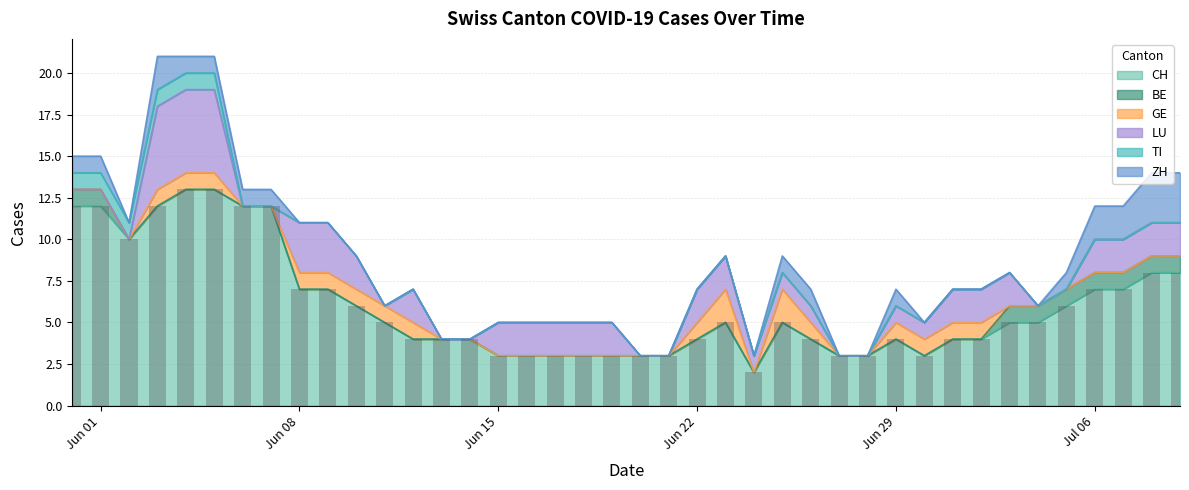

Rank the series by their maximum value, from lowest to highest.

BE, TI, GE, ZH, LU, CH